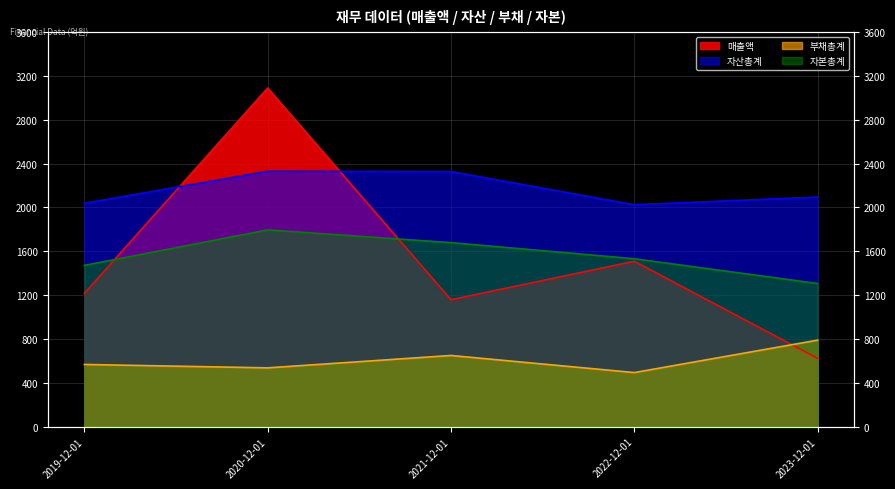

At which category is the sum across all series the highest?

2020-12-01